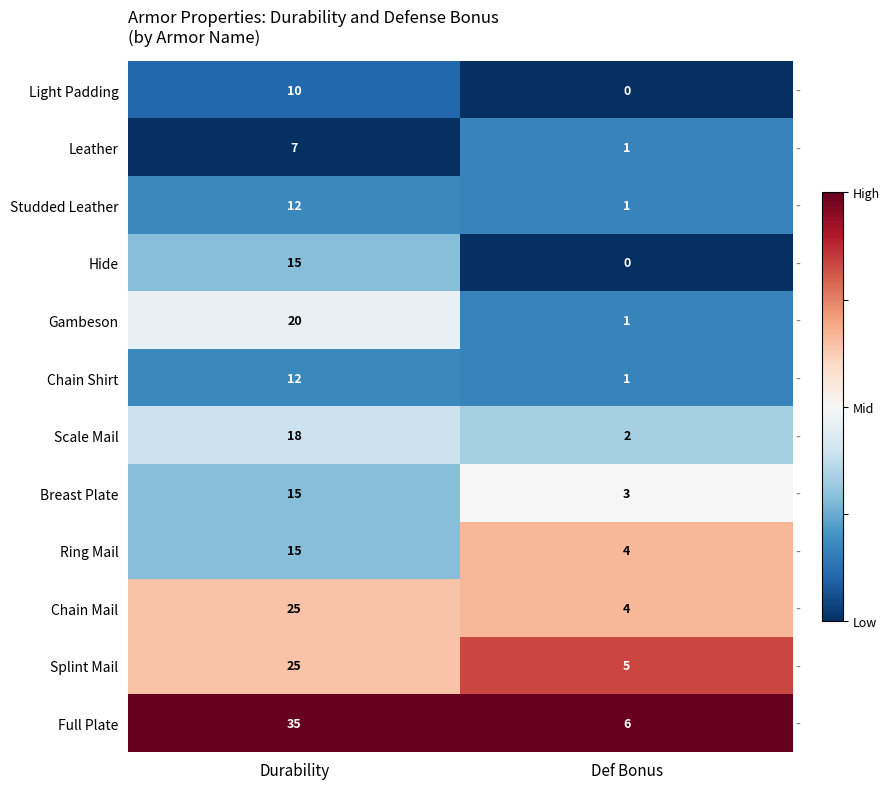

Reading right to left, what are all the values shown in this chart?

Light Padding: Def Bonus=0	Durability=10
Leather: Def Bonus=1	Durability=7
Studded Leather: Def Bonus=1	Durability=12
Hide: Def Bonus=0	Durability=15
Gambeson: Def Bonus=1	Durability=20
Chain Shirt: Def Bonus=1	Durability=12
Scale Mail: Def Bonus=2	Durability=18
Breast Plate: Def Bonus=3	Durability=15
Ring Mail: Def Bonus=4	Durability=15
Chain Mail: Def Bonus=4	Durability=25
Splint Mail: Def Bonus=5	Durability=25
Full Plate: Def Bonus=6	Durability=35